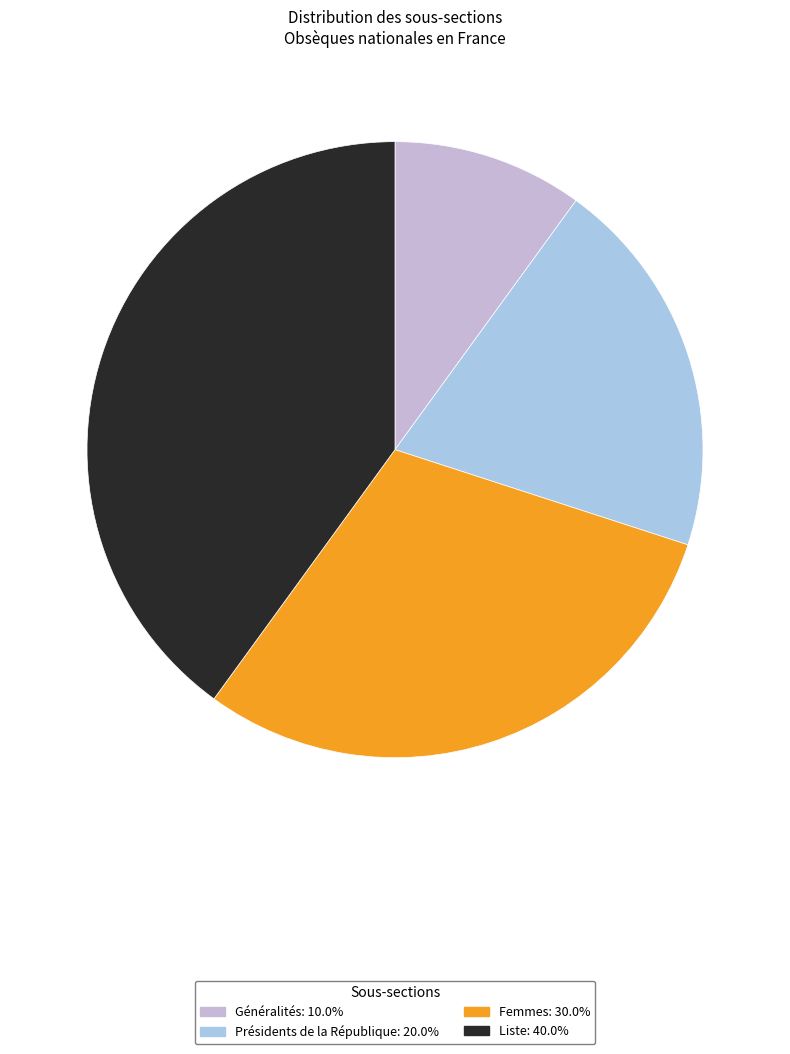

True or false: Liste accounts for 52% of the total.

False